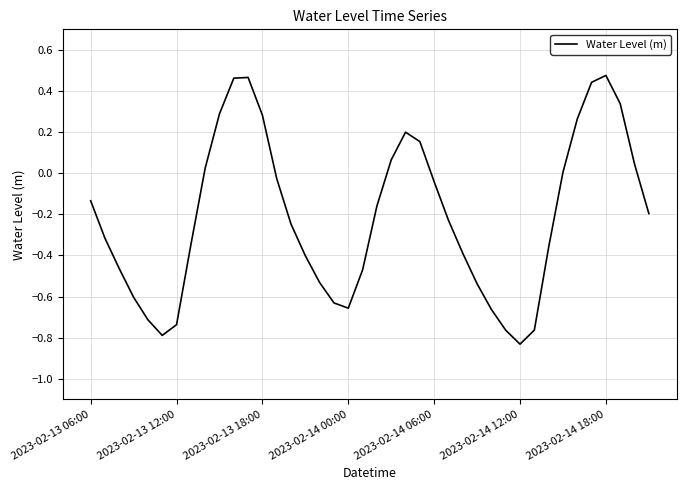

Which category has the lowest value across all series?

2023-02-14 12:00